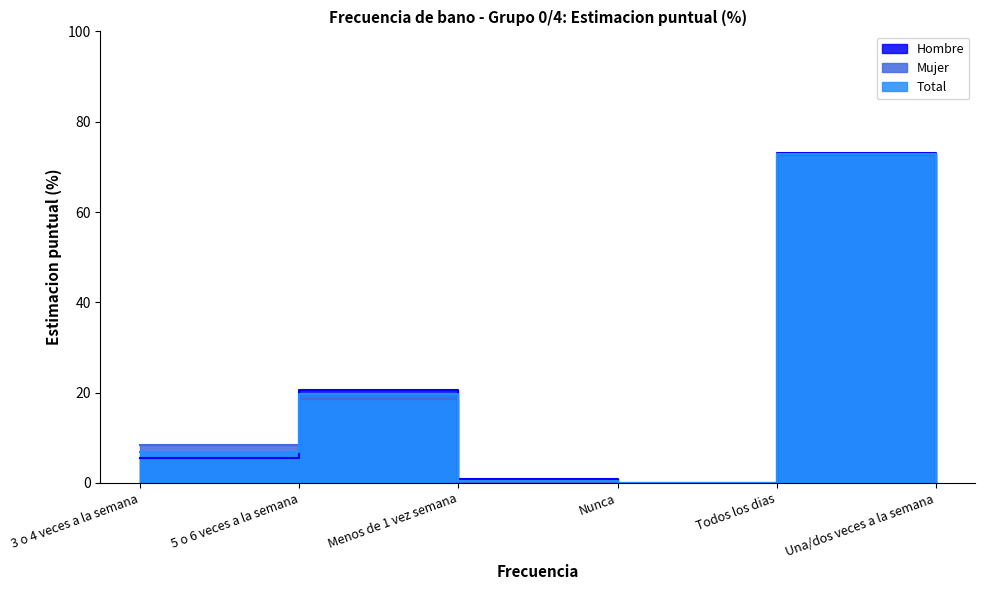

At which category does Hombre reach its first local valley?

Nunca